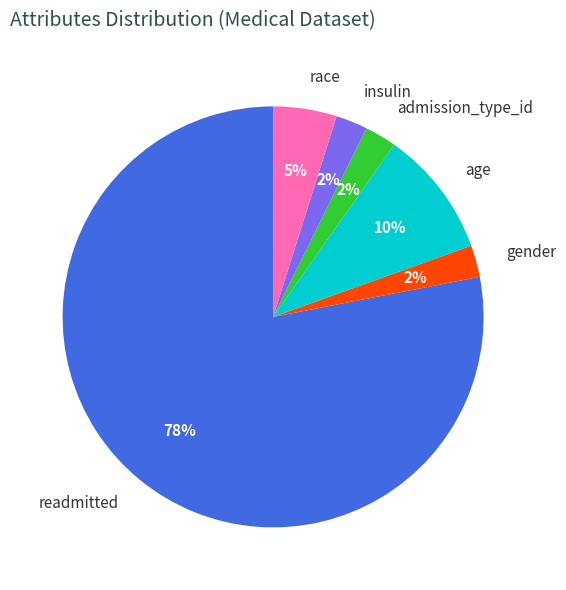

Count the number of slices in the pie.

6